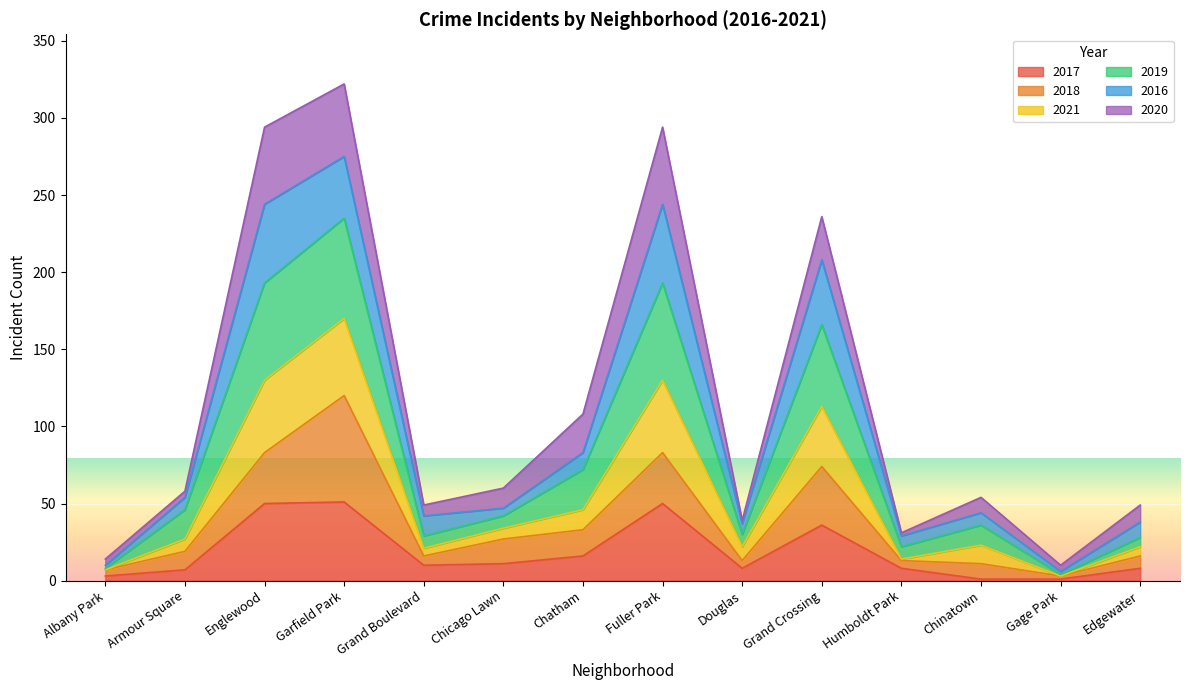

True or false: 2017 has more than 0 interior local peaks.

True